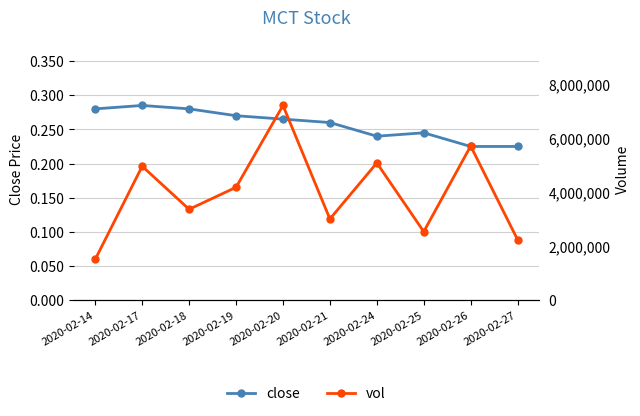

The close series shows 0.5 at 2020-02-20. True or false?

False